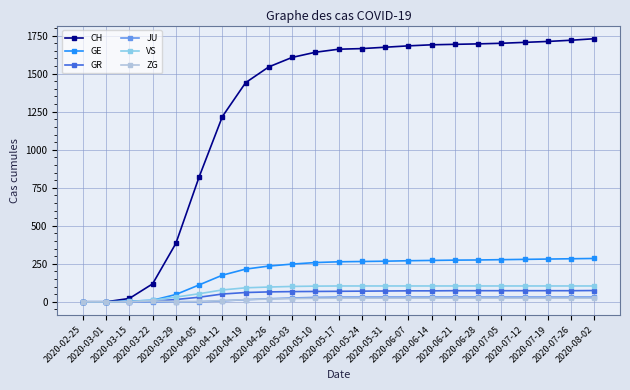

What are all the series names shown in the legend?

CH, GE, GR, JU, VS, ZG